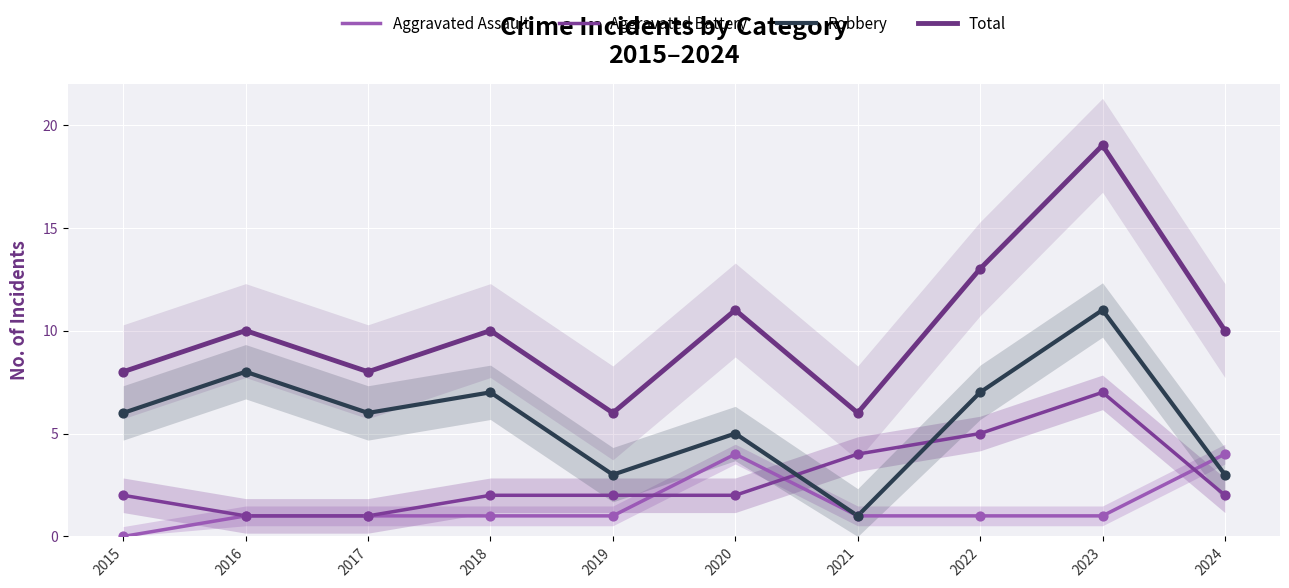

Which series has the largest Y range (max minus min)?

Total